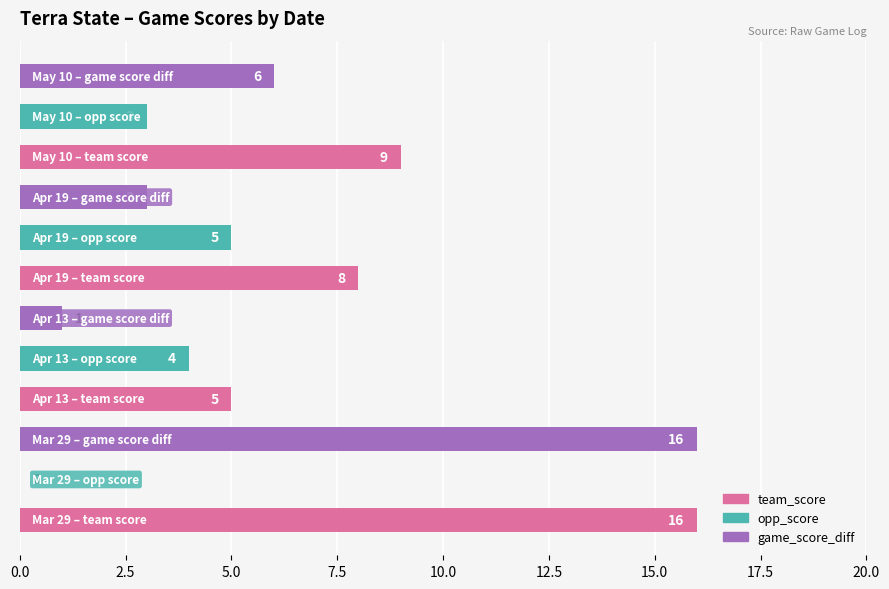

What is the greatest value displayed?

16